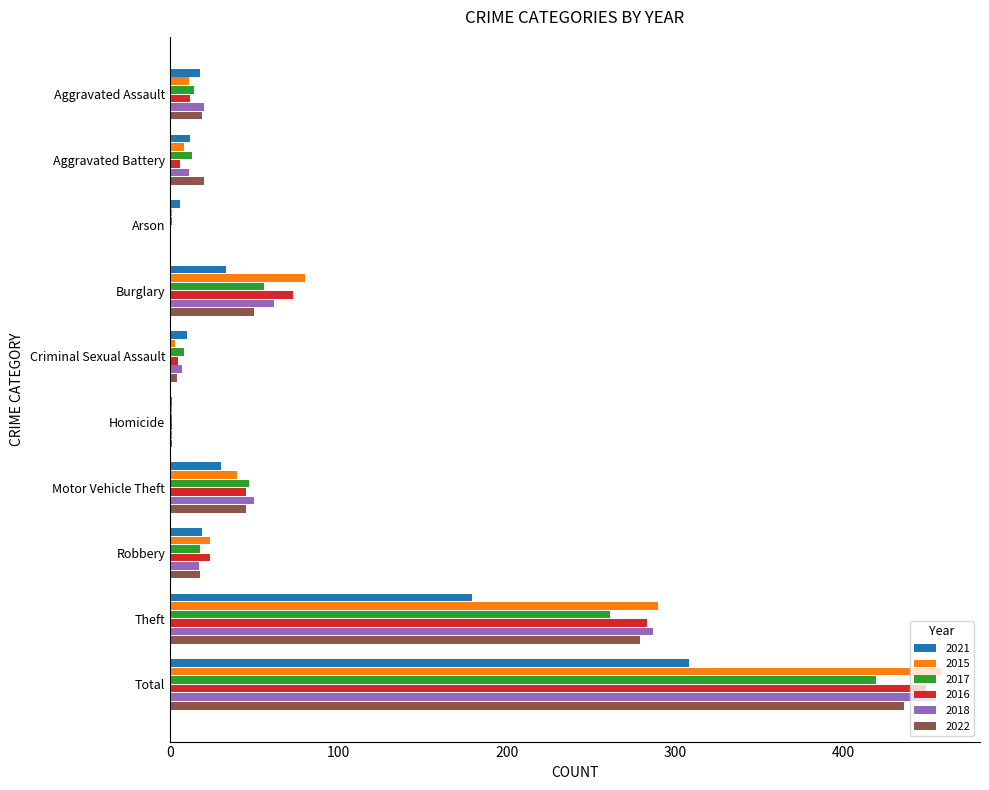

Is the value of 2015 at Criminal Sexual Assault greater than the value of 2018 at Motor Vehicle Theft?

No